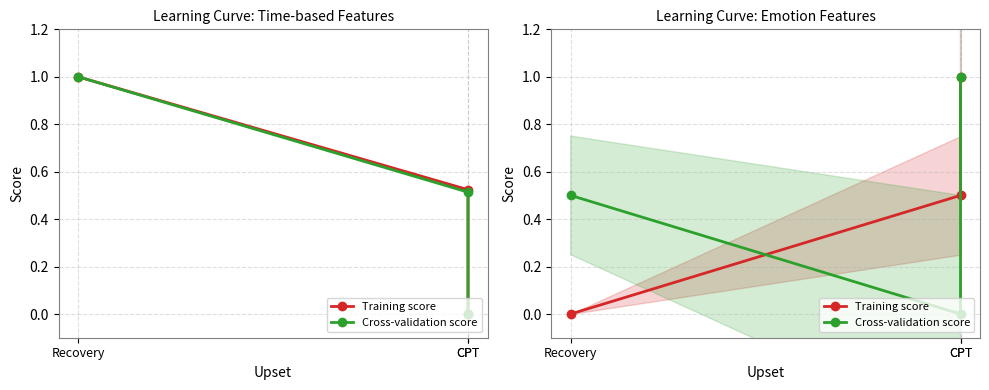

What is the approximate value of Training score at CPT?

0.5